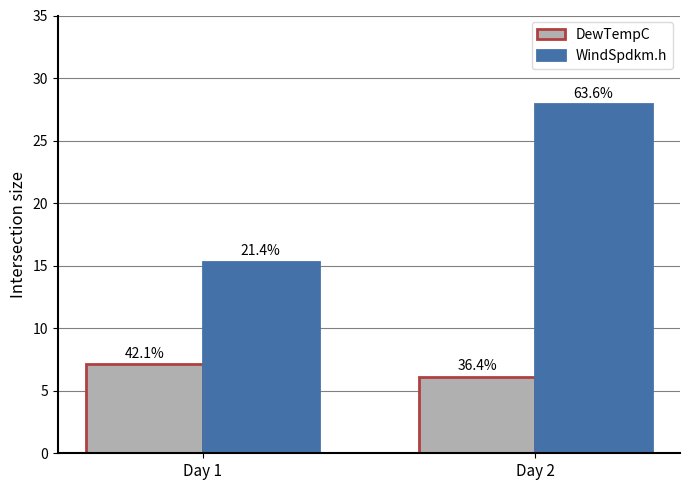

How many bars are there in each group?

2